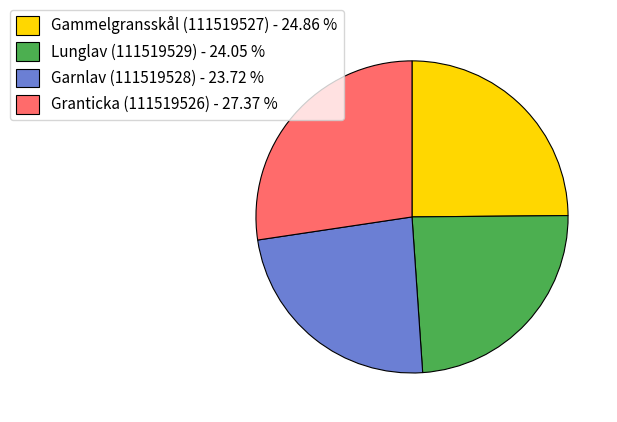

Combined, do Garnlav (111519528) - 23.72 % and Granticka (111519526) - 27.37 % account for over 50%?

Yes